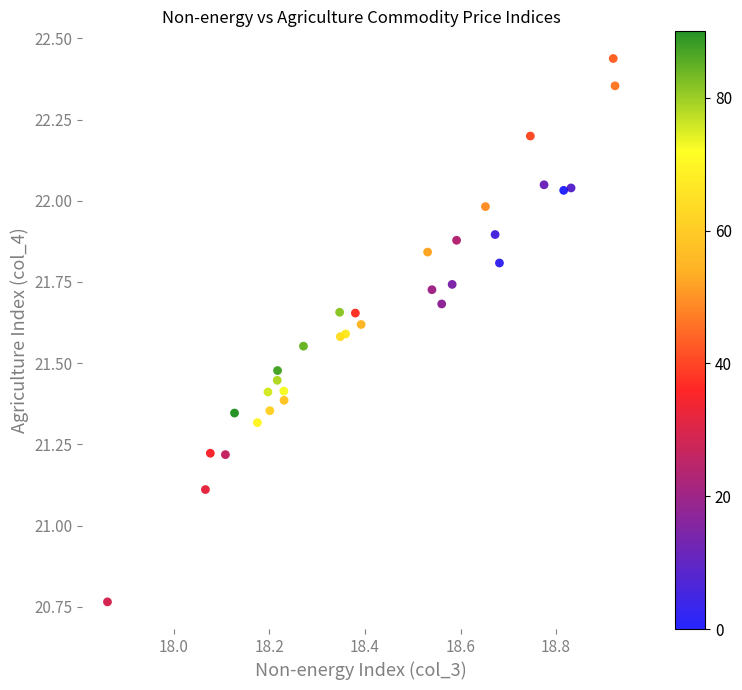

What Y value in the scatter plot is closest to 21?

21.1